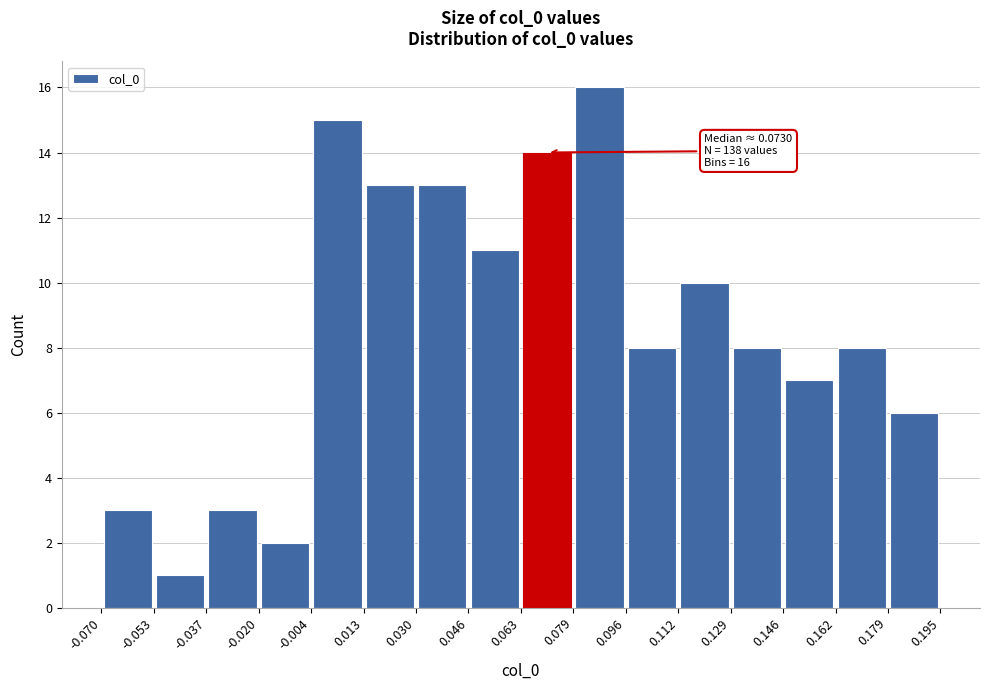

Over which range of the x-axis is the bar tallest?

0.079 to 0.096